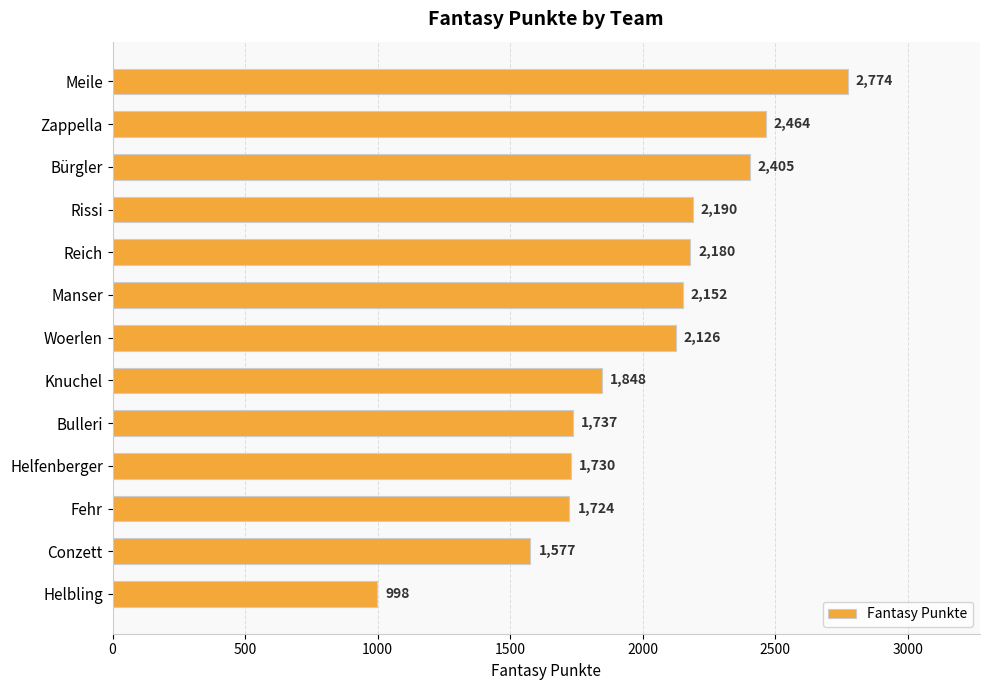

The chart shows a value of 1736 at Meile. True or false?

False